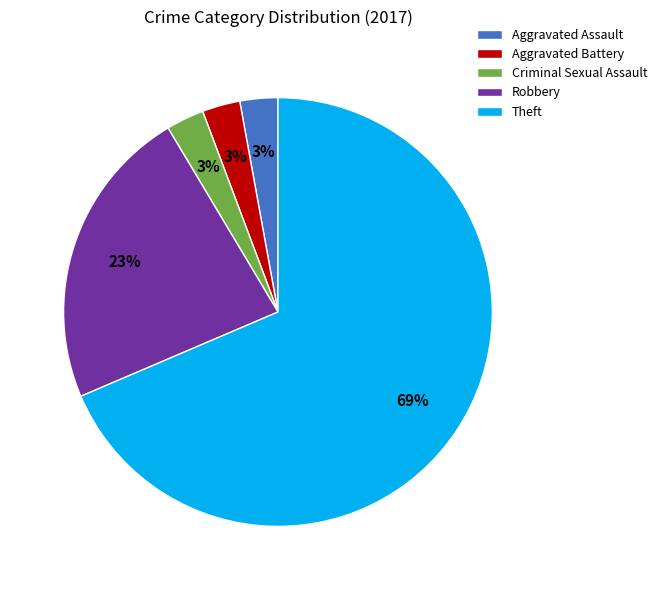

How many segments does this pie chart have?

5